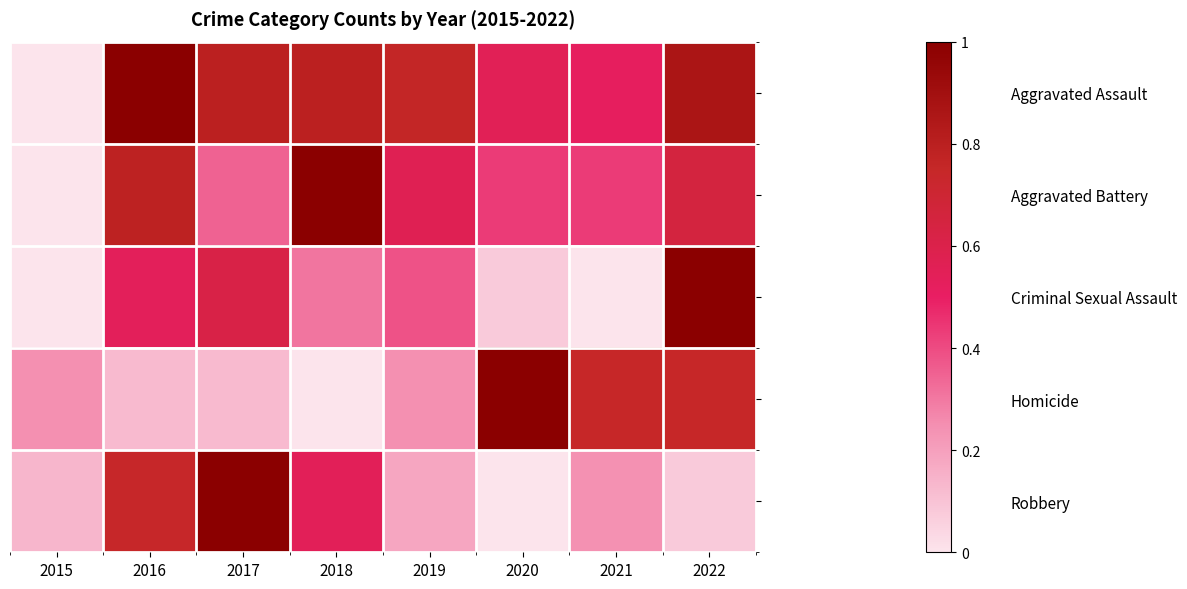

Reading right to left, transcribe all the data shown in this chart.

Aggravated Assault: 2022=0.9	2021=0.5	2020=0.6	2019=0.8	2018=0.8	2017=0.8	2016=1.0	2015=0.0
Aggravated Battery: 2022=0.7	2021=0.4	2020=0.4	2019=0.6	2018=1.0	2017=0.3	2016=0.8	2015=0.0
Criminal Sexual Assault: 2022=1.0	2021=0.0	2020=0.1	2019=0.4	2018=0.3	2017=0.6	2016=0.5	2015=0.0
Homicide: 2022=0.7	2021=0.7	2020=1.0	2019=0.2	2018=0.0	2017=0.1	2016=0.1	2015=0.2
Robbery: 2022=0.1	2021=0.2	2020=0.0	2019=0.2	2018=0.5	2017=1.0	2016=0.7	2015=0.1